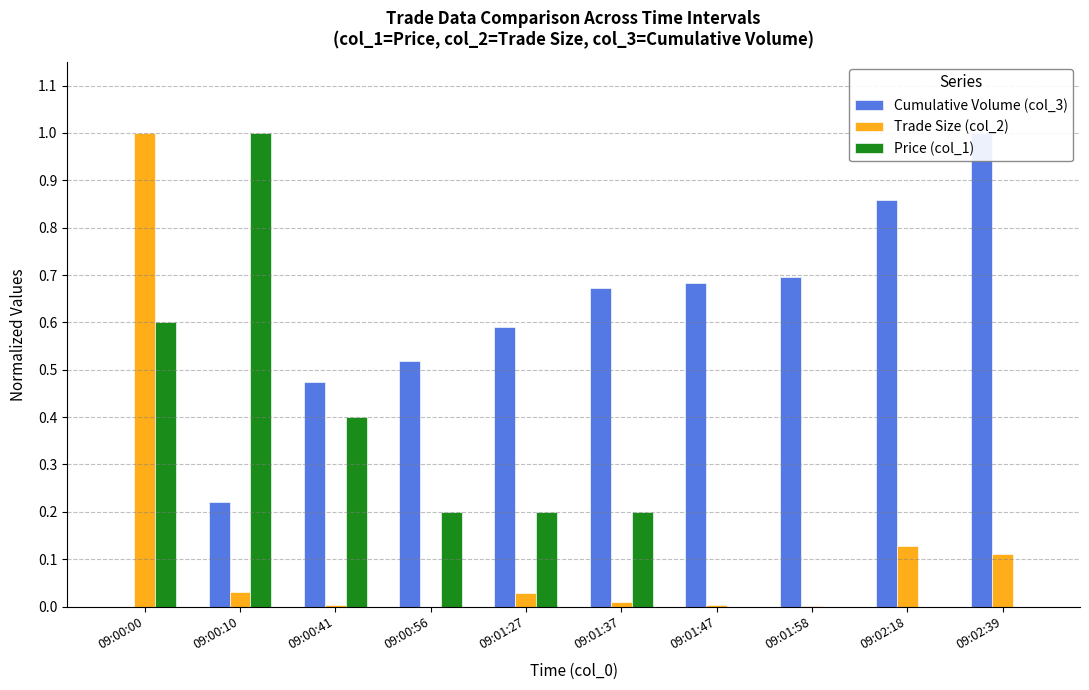

What position from the left is 09:01:37?

6